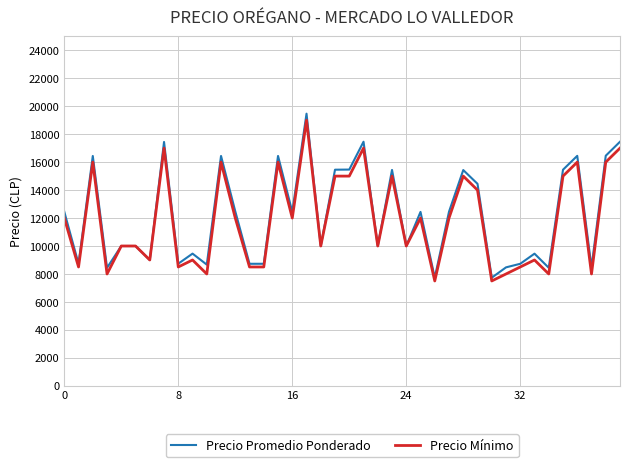

What is the highest value of the Precio Mínimo series?

19000